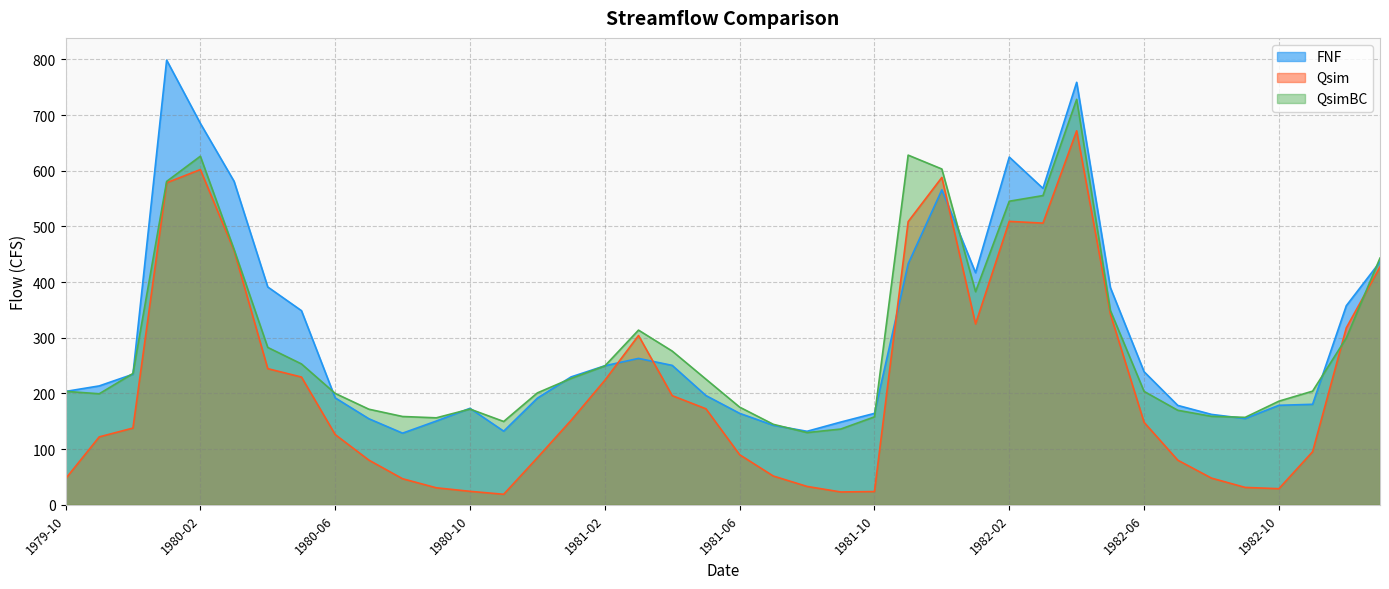

At how many categories does at least one series exceed 504?

8